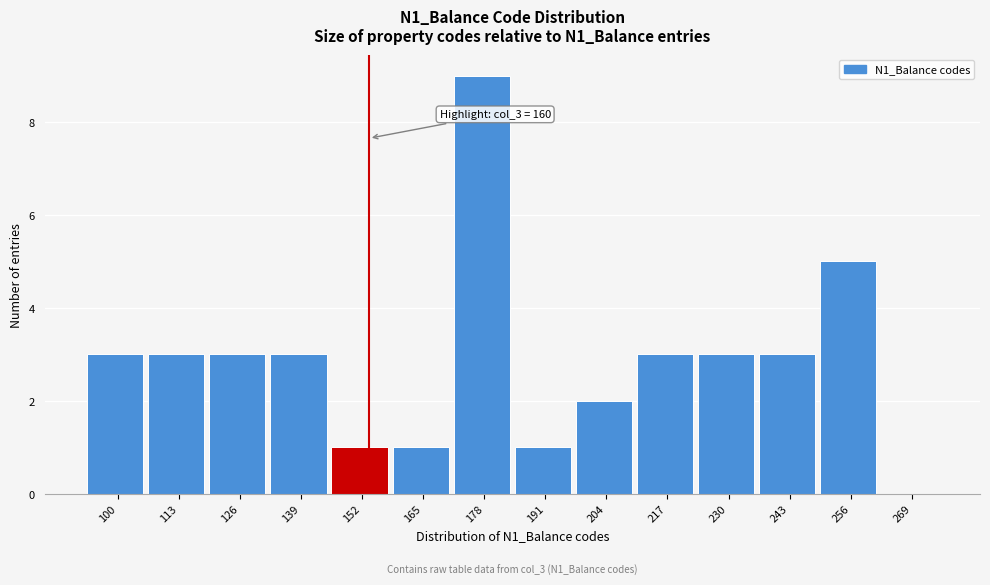

Reading left to right, transcribe all the data shown in this chart.

100=3	113=3	126=3	139=3	152=1	165=1	178=9	191=1	204=2	217=3	230=3	243=3	256=5	269=0